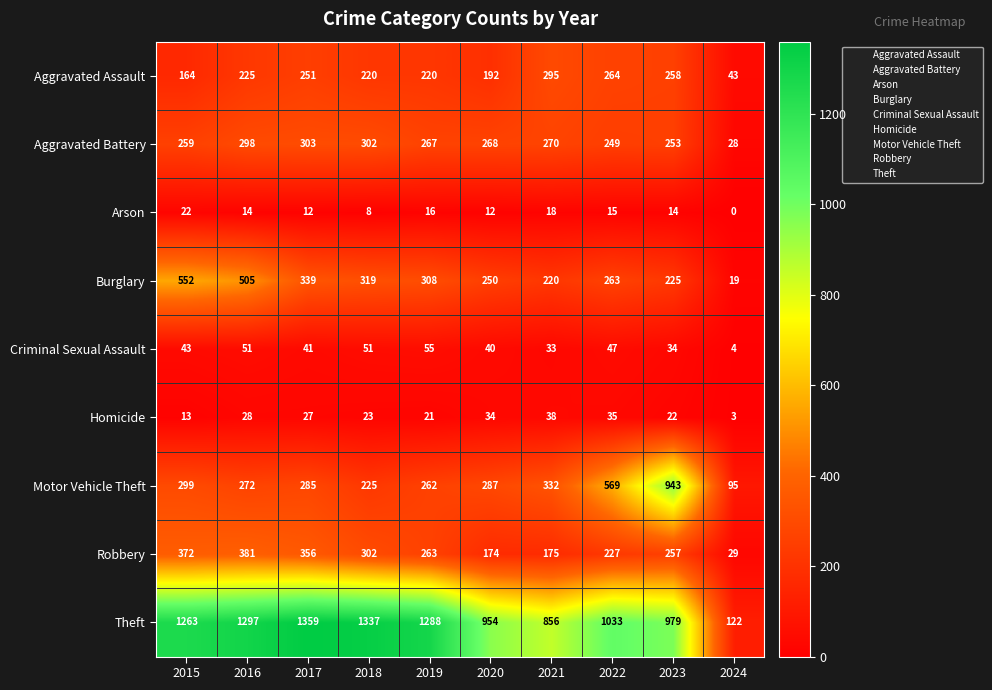

Is it true that Motor Vehicle Theft equals 272 at 2016?

True